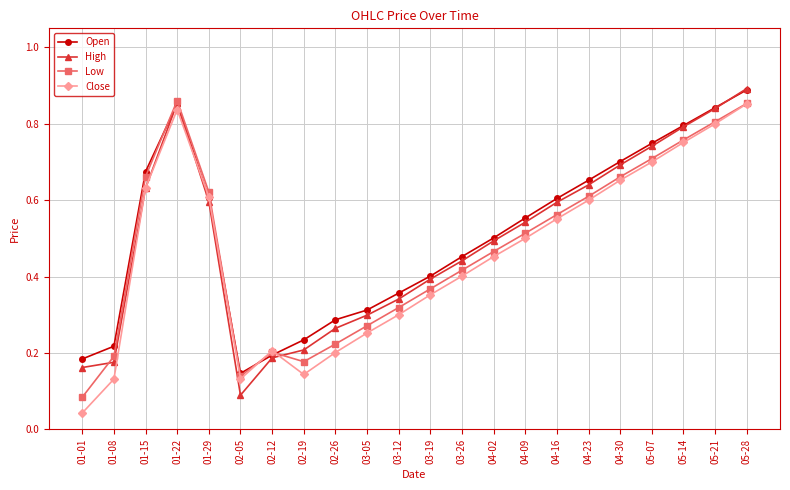

What position from the left is 01-22?

4